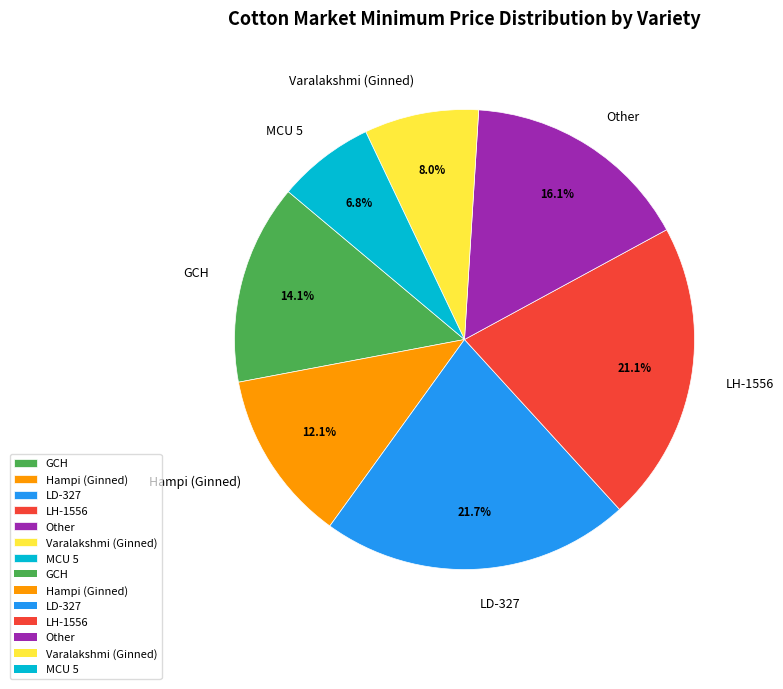

Which has a higher value, LD-327 or MCU 5?

LD-327